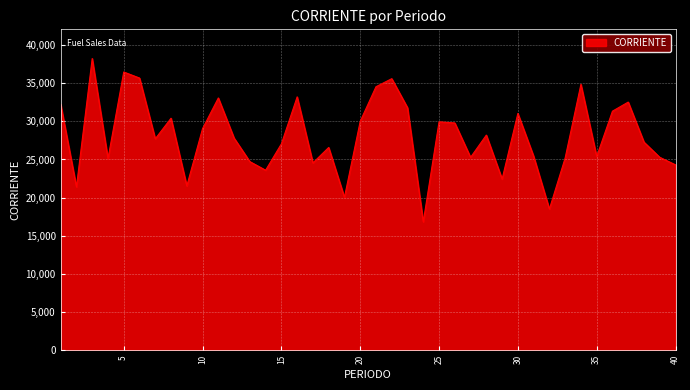

What is the smallest value displayed?

16836.6